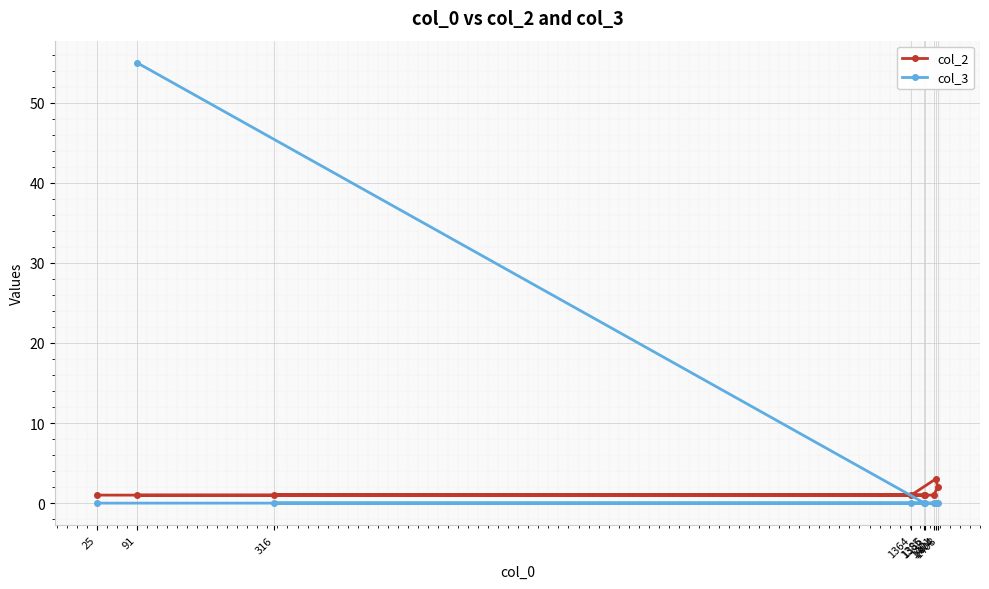

Which series has the largest range (max minus min)?

col_3